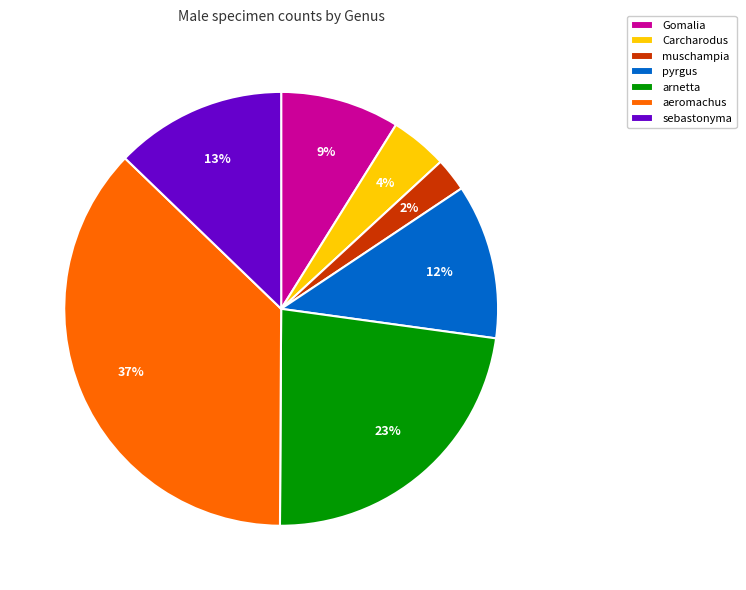

Count the number of slices in the pie.

7